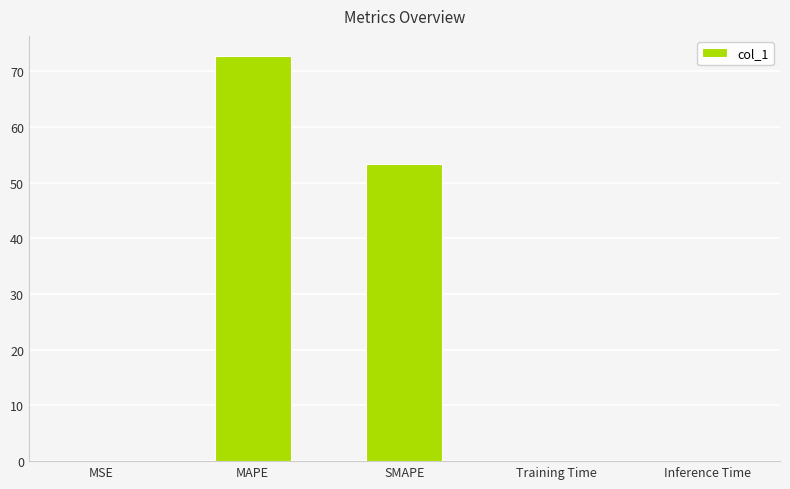

What is the greatest value displayed?

72.7